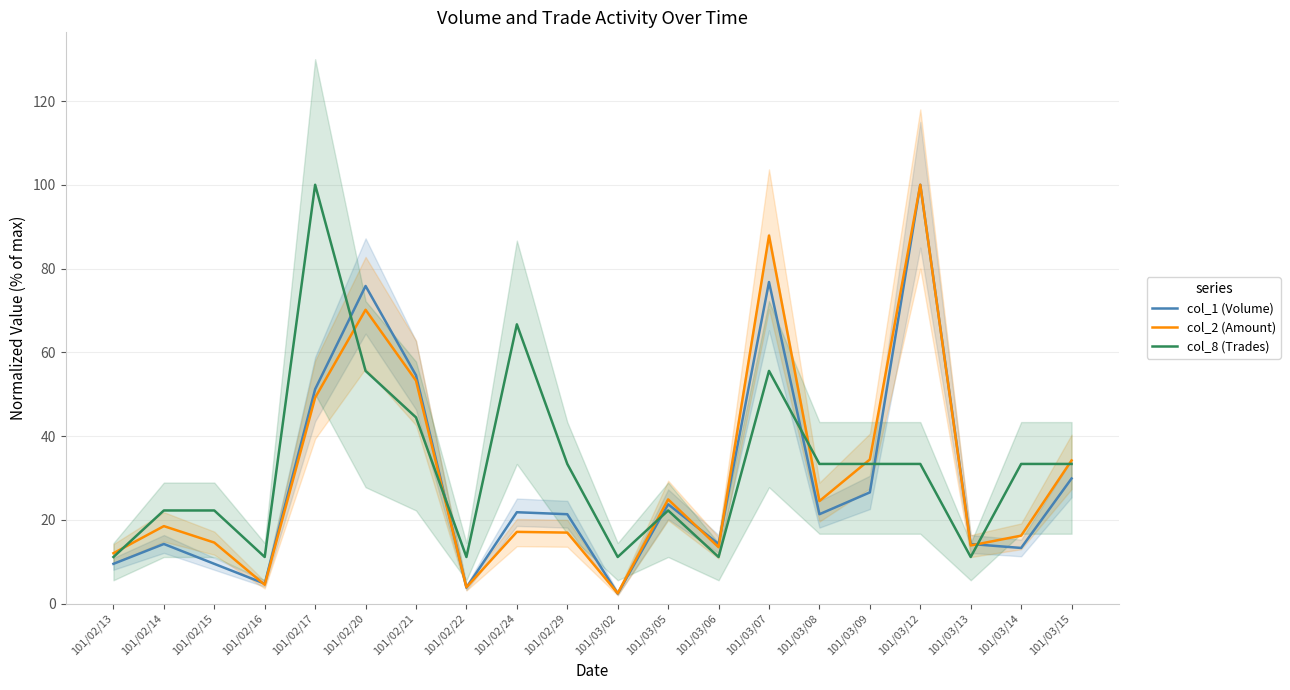

How many categories are shown in the chart?

20